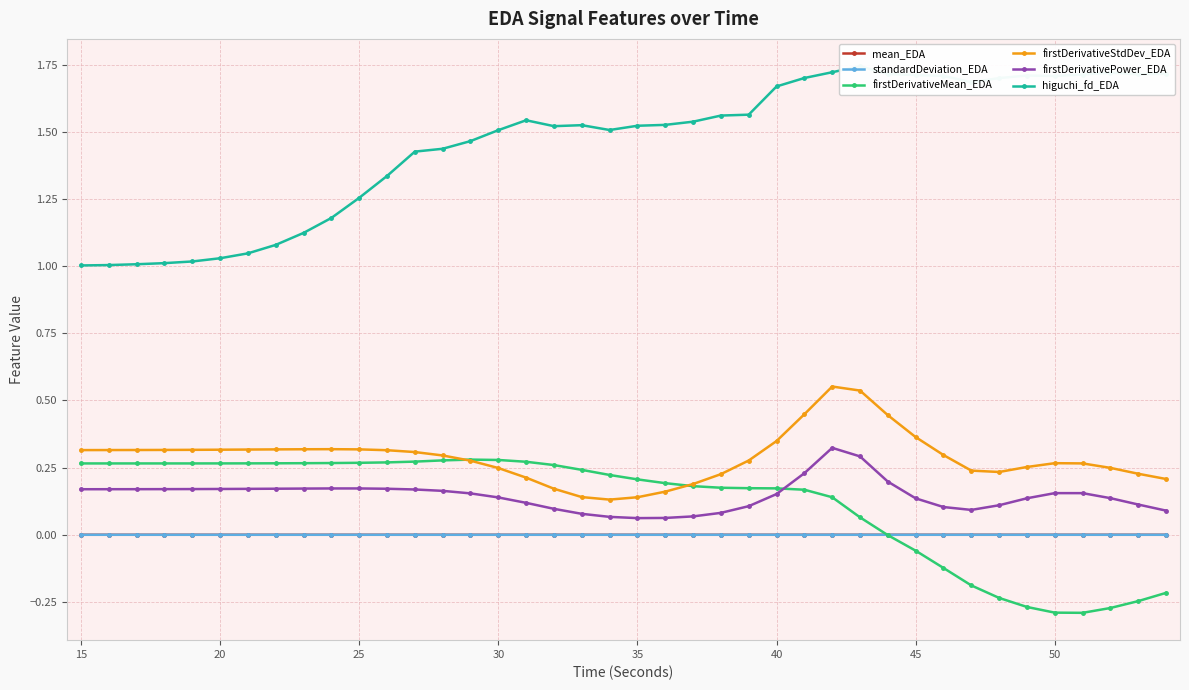

True or false: firstDerivativeStdDev_EDA has more than 1 interior local peaks.

True